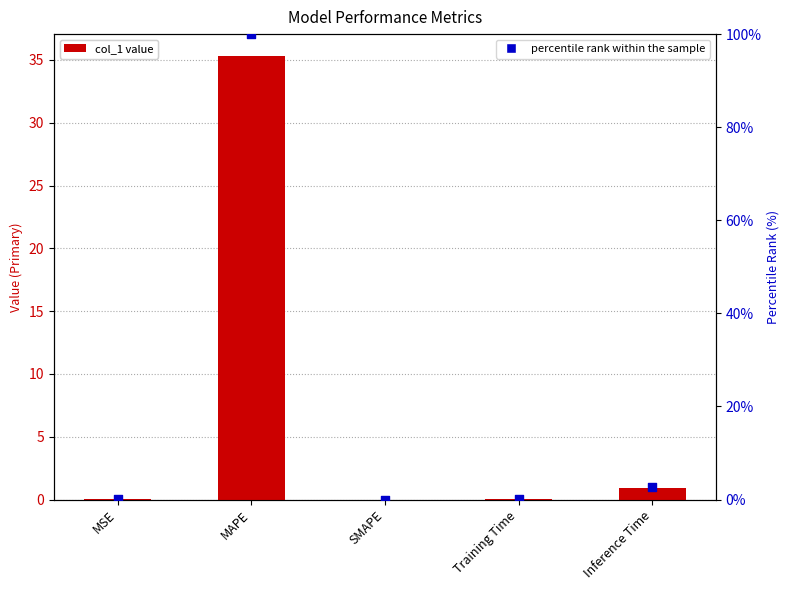

Which series has the largest Y range (max minus min)?

percentile rank within the sample